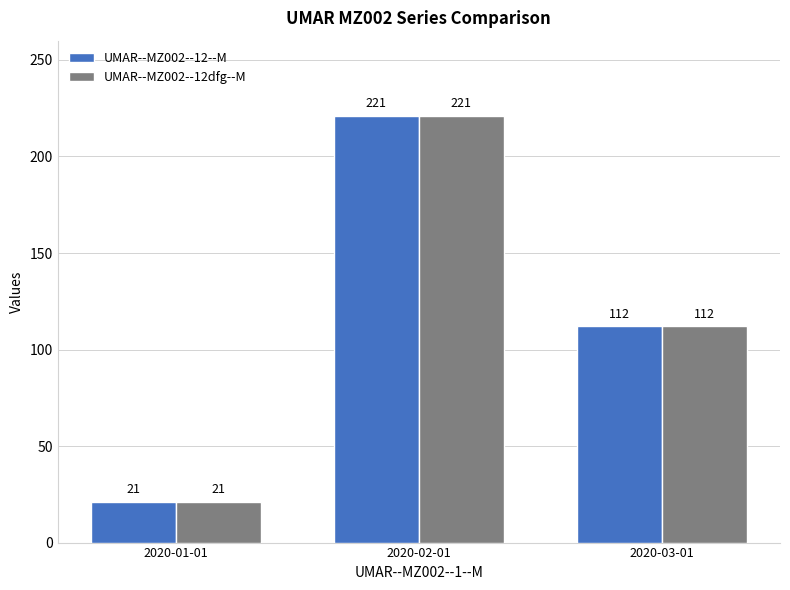

The value of UMAR--MZ002--12--M at 2020-02-01 is 393. True or false?

False